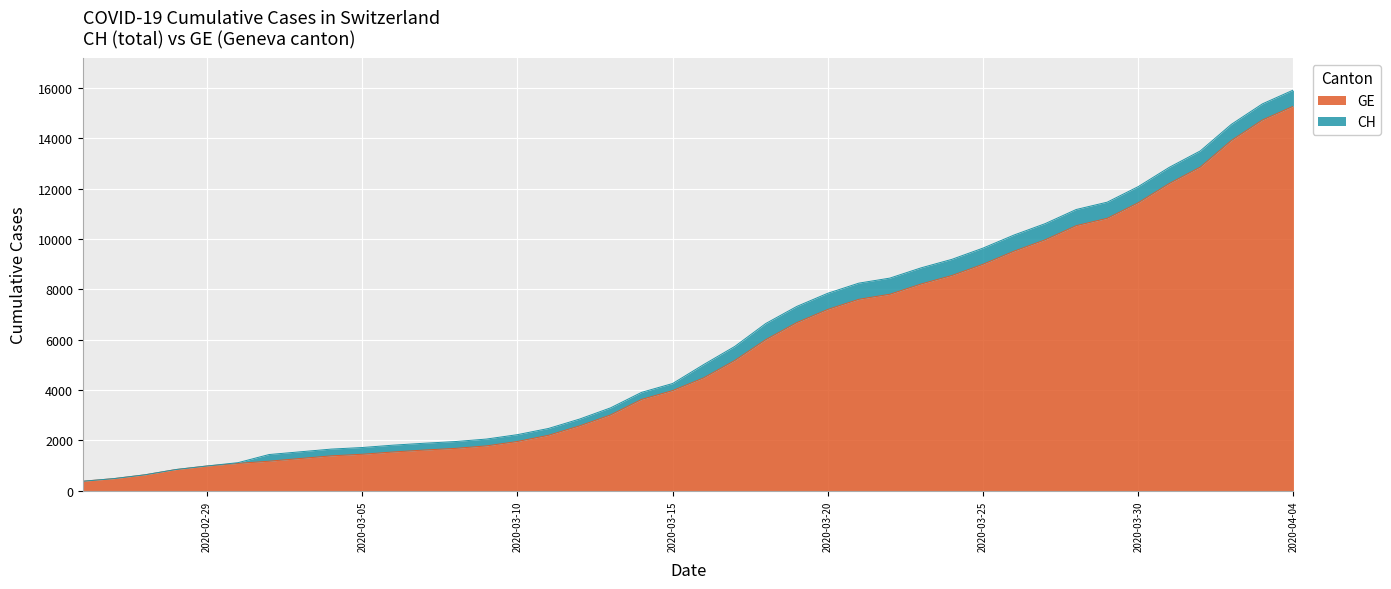

True or false: CH has a value of 3273 at 2020-03-20.

False